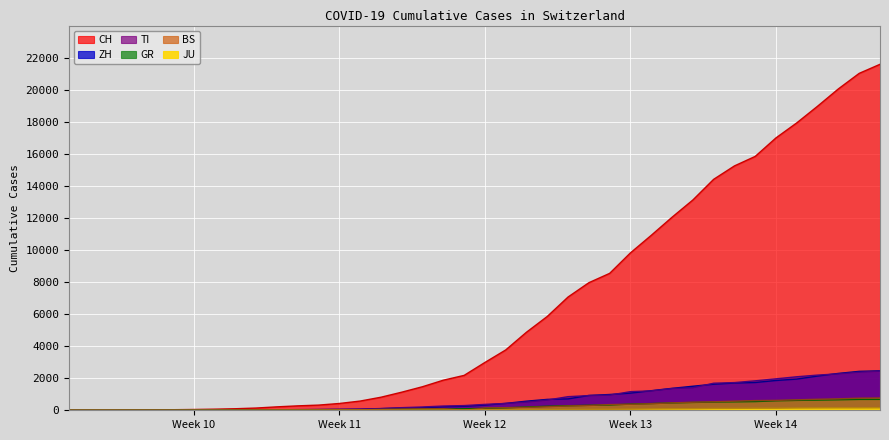

How many values in the ZH series are below 326?

20